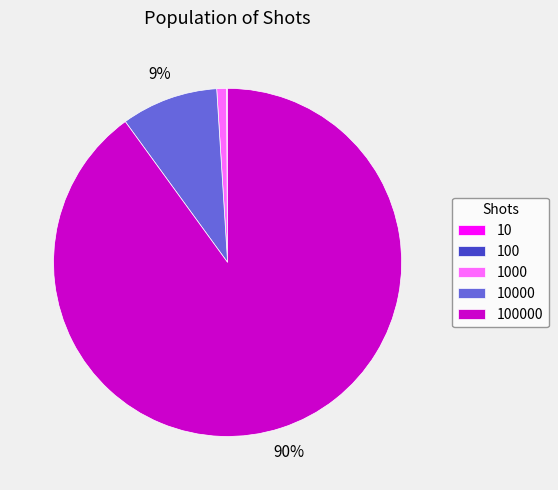

Is there any slice that represents more than half of the pie?

Yes